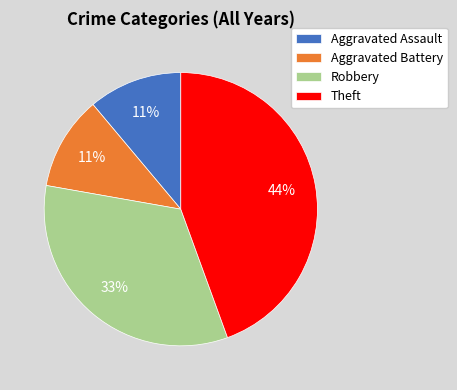

Does Aggravated Battery account for over 50% of the chart?

No